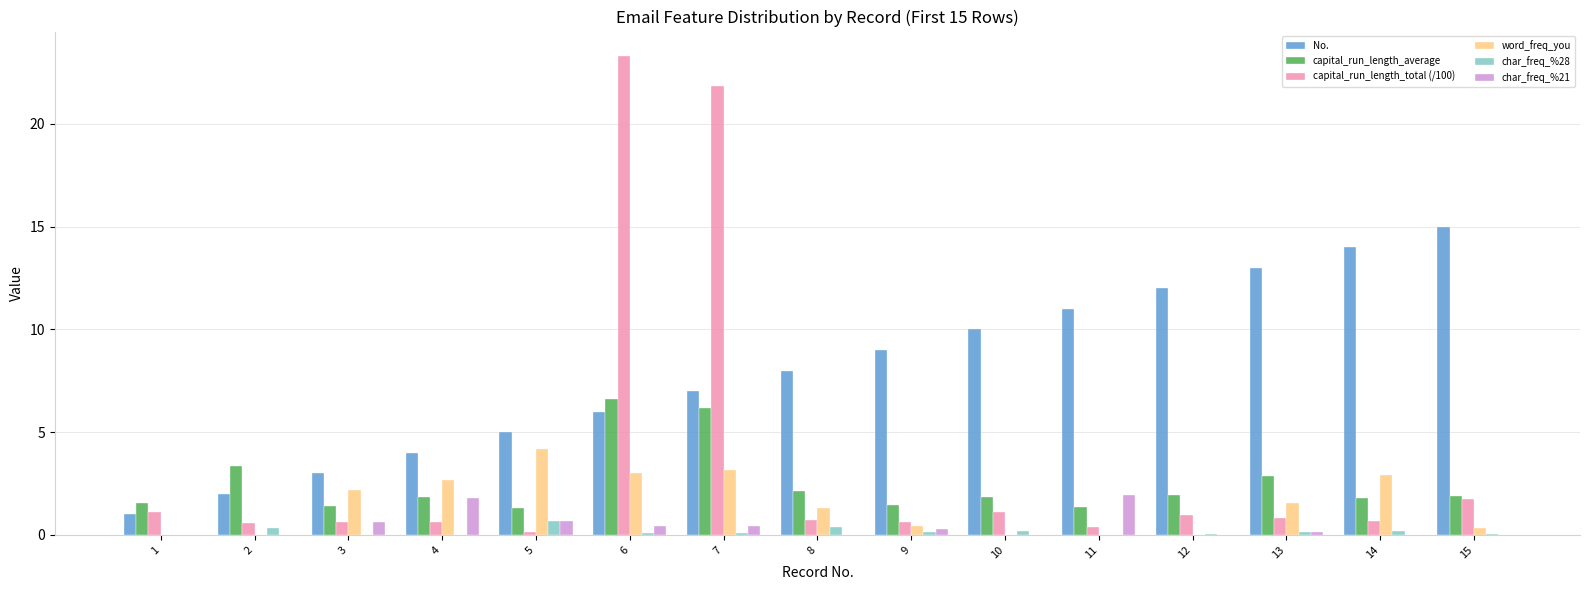

Is the value of No. at 13 greater than the value of capital_run_length_total (/100) at 7?

No